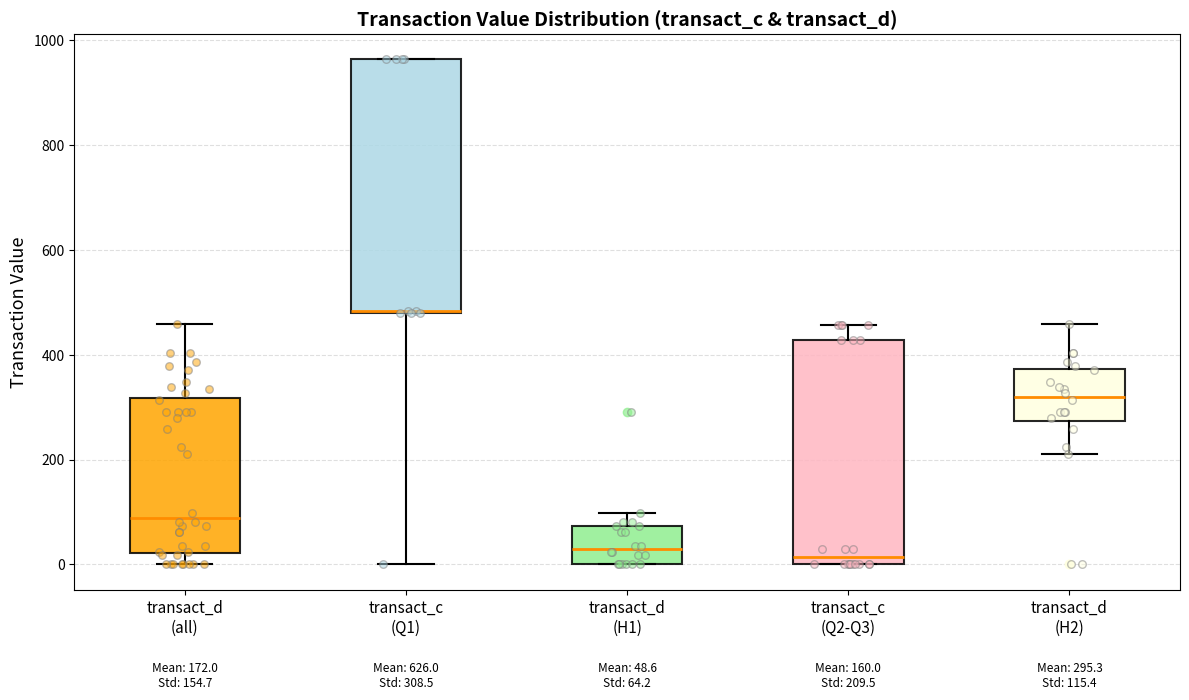

Which box is the tallest, from its lower edge to its upper edge?

transact_c (Q1)